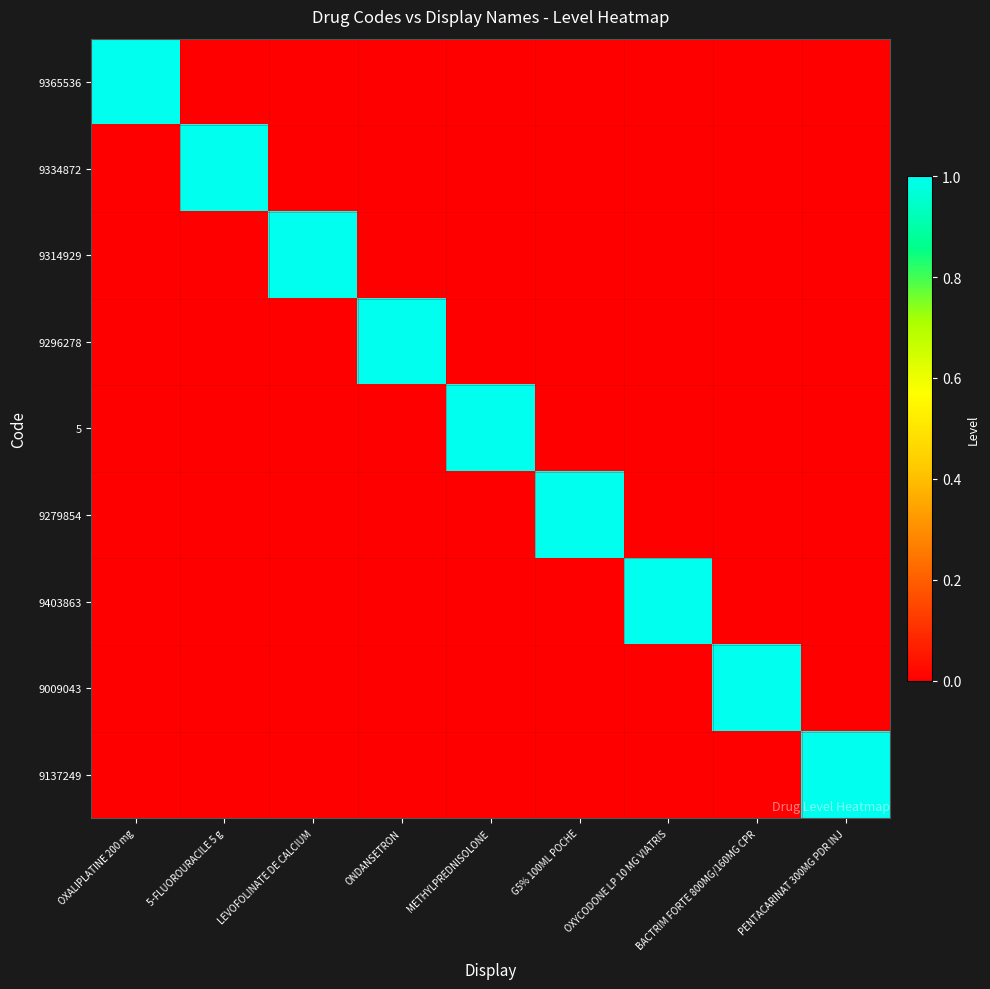

Reading left to right, extract all data points from this chart.

9365536: OXALIPLATINE 200 mg=1	5-FLUOROURACILE 5 g=0	LEVOFOLINATE DE CALCIUM=0	ONDANSETRON=0	METHYLPREDNISOLONE=0	G5% 100ML POCHE=0	OXYCODONE LP 10 MG VIATRIS=0	BACTRIM FORTE 800MG/160MG CPR=0	PENTACARINAT 300MG PDR INJ=0
9334872: OXALIPLATINE 200 mg=0	5-FLUOROURACILE 5 g=1	LEVOFOLINATE DE CALCIUM=0	ONDANSETRON=0	METHYLPREDNISOLONE=0	G5% 100ML POCHE=0	OXYCODONE LP 10 MG VIATRIS=0	BACTRIM FORTE 800MG/160MG CPR=0	PENTACARINAT 300MG PDR INJ=0
9314929: OXALIPLATINE 200 mg=0	5-FLUOROURACILE 5 g=0	LEVOFOLINATE DE CALCIUM=1	ONDANSETRON=0	METHYLPREDNISOLONE=0	G5% 100ML POCHE=0	OXYCODONE LP 10 MG VIATRIS=0	BACTRIM FORTE 800MG/160MG CPR=0	PENTACARINAT 300MG PDR INJ=0
9296278: OXALIPLATINE 200 mg=0	5-FLUOROURACILE 5 g=0	LEVOFOLINATE DE CALCIUM=0	ONDANSETRON=1	METHYLPREDNISOLONE=0	G5% 100ML POCHE=0	OXYCODONE LP 10 MG VIATRIS=0	BACTRIM FORTE 800MG/160MG CPR=0	PENTACARINAT 300MG PDR INJ=0
5: OXALIPLATINE 200 mg=0	5-FLUOROURACILE 5 g=0	LEVOFOLINATE DE CALCIUM=0	ONDANSETRON=0	METHYLPREDNISOLONE=1	G5% 100ML POCHE=0	OXYCODONE LP 10 MG VIATRIS=0	BACTRIM FORTE 800MG/160MG CPR=0	PENTACARINAT 300MG PDR INJ=0
9279854: OXALIPLATINE 200 mg=0	5-FLUOROURACILE 5 g=0	LEVOFOLINATE DE CALCIUM=0	ONDANSETRON=0	METHYLPREDNISOLONE=0	G5% 100ML POCHE=1	OXYCODONE LP 10 MG VIATRIS=0	BACTRIM FORTE 800MG/160MG CPR=0	PENTACARINAT 300MG PDR INJ=0
9403863: OXALIPLATINE 200 mg=0	5-FLUOROURACILE 5 g=0	LEVOFOLINATE DE CALCIUM=0	ONDANSETRON=0	METHYLPREDNISOLONE=0	G5% 100ML POCHE=0	OXYCODONE LP 10 MG VIATRIS=1	BACTRIM FORTE 800MG/160MG CPR=0	PENTACARINAT 300MG PDR INJ=0
9009043: OXALIPLATINE 200 mg=0	5-FLUOROURACILE 5 g=0	LEVOFOLINATE DE CALCIUM=0	ONDANSETRON=0	METHYLPREDNISOLONE=0	G5% 100ML POCHE=0	OXYCODONE LP 10 MG VIATRIS=0	BACTRIM FORTE 800MG/160MG CPR=1	PENTACARINAT 300MG PDR INJ=0
9137249: OXALIPLATINE 200 mg=0	5-FLUOROURACILE 5 g=0	LEVOFOLINATE DE CALCIUM=0	ONDANSETRON=0	METHYLPREDNISOLONE=0	G5% 100ML POCHE=0	OXYCODONE LP 10 MG VIATRIS=0	BACTRIM FORTE 800MG/160MG CPR=0	PENTACARINAT 300MG PDR INJ=1